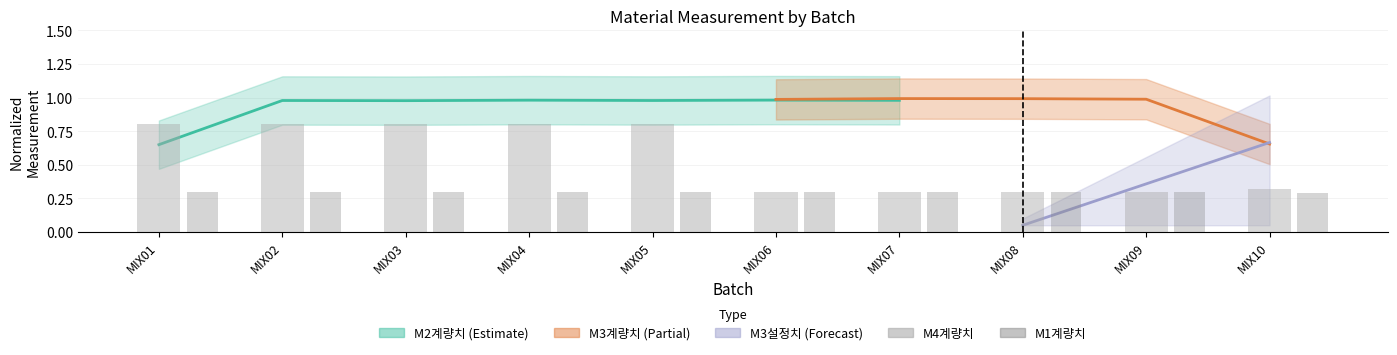

How many bars are there in total?

20